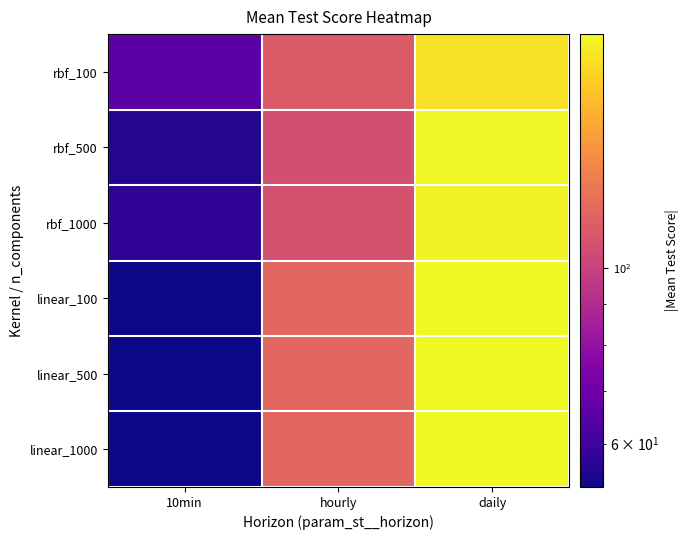

Which has a higher value, 10min or daily?

daily